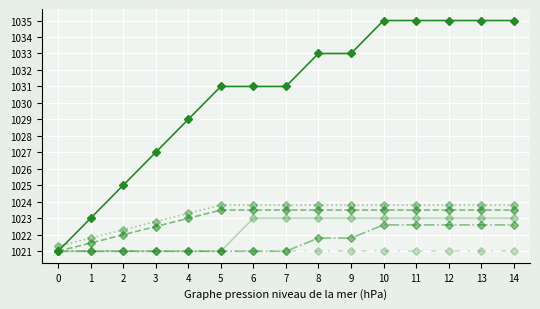

How many lines are shown in the chart?

6